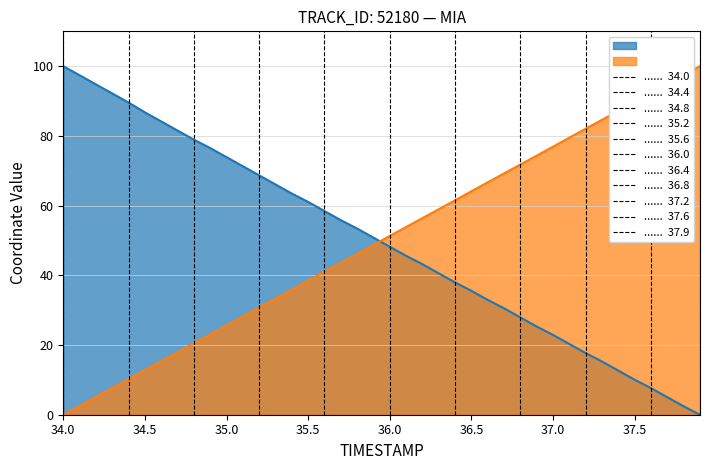

At which label does X first exceed 50?

34.0